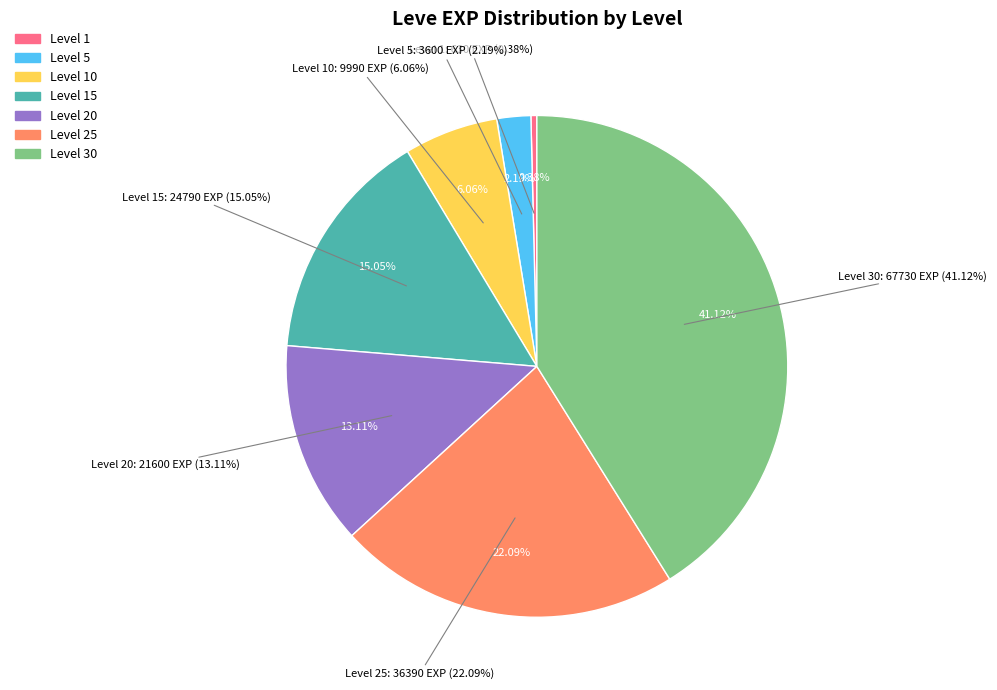

Which category has the smallest portion of the pie?

Level 1